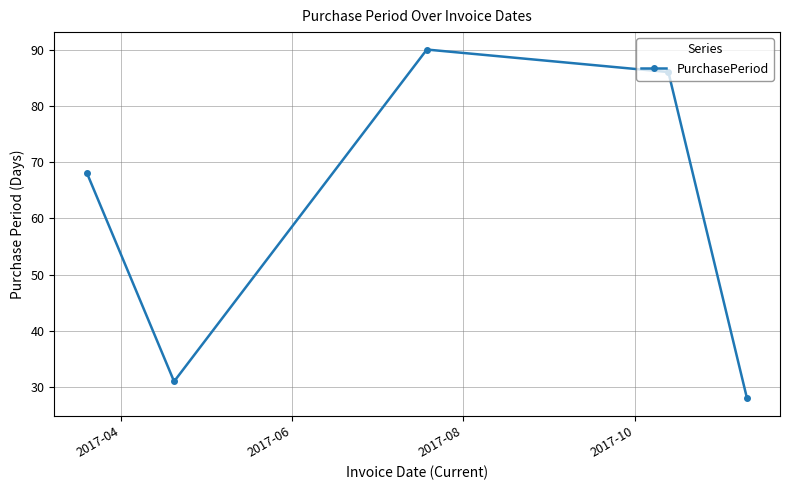

What is the sum of all values?

303